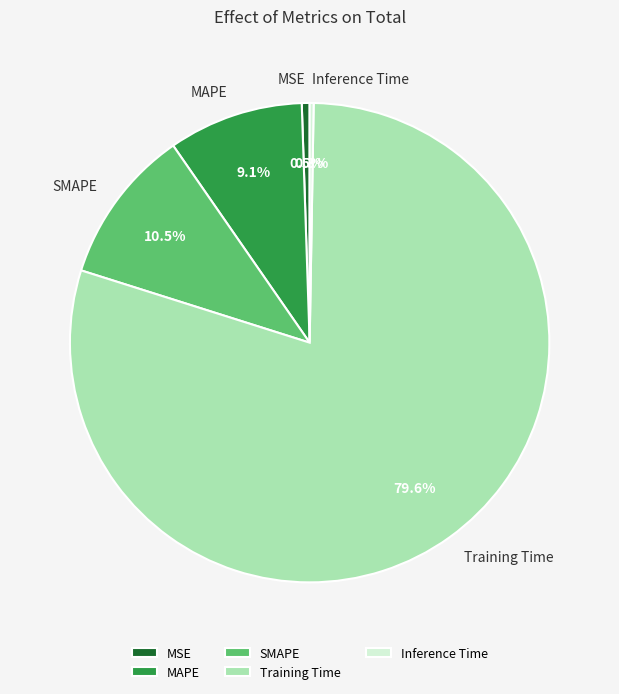

How much of the chart is everything except MSE?

99.5%